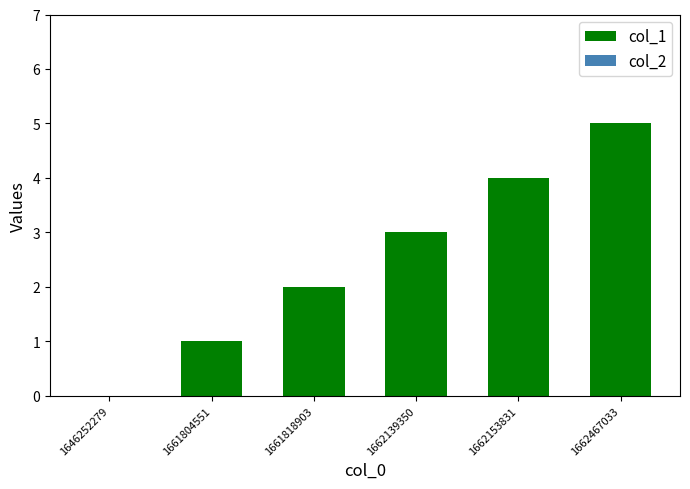

Read the value at 1662153831.

4